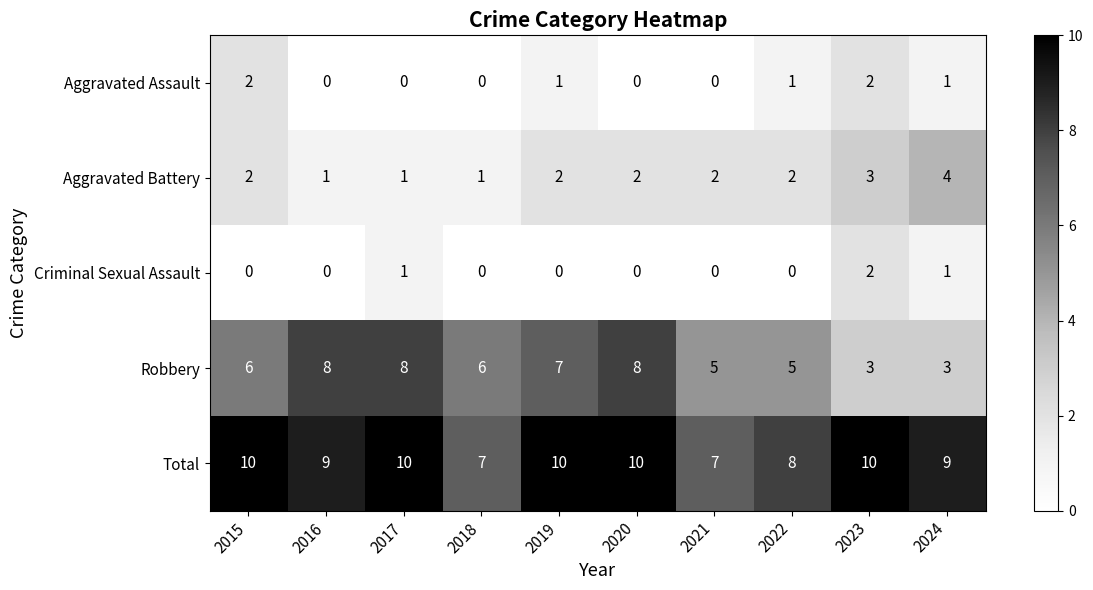

Is it true that Robbery equals 2 at 2022?

False